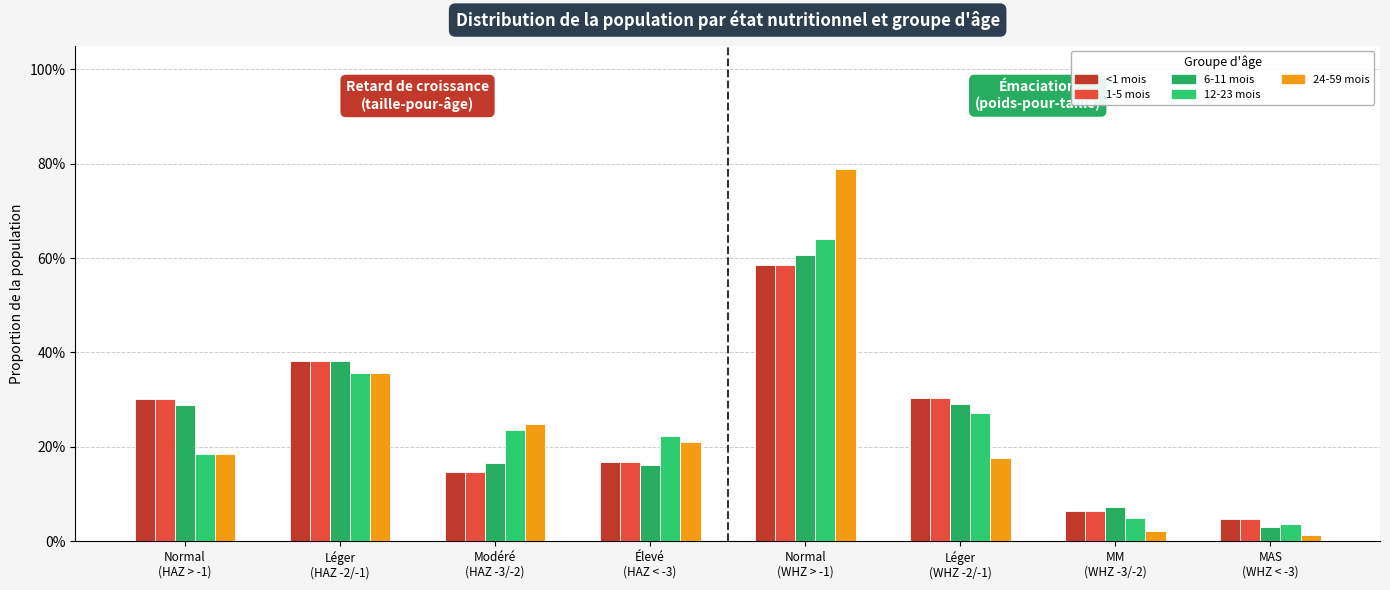

Which label corresponds to the smallest value in the chart?

MAS
(WHZ < -3)